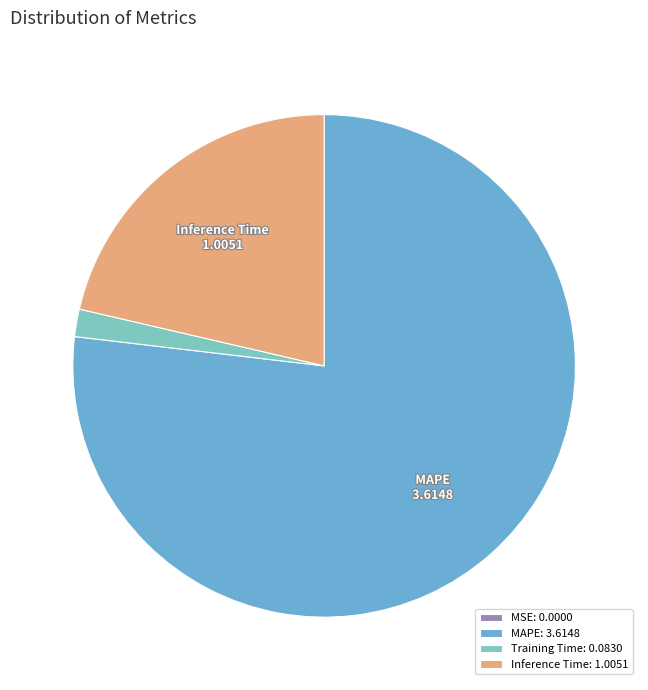

To the nearest percent, what is the difference between the Training Time and MAPE slice percentages?

75%